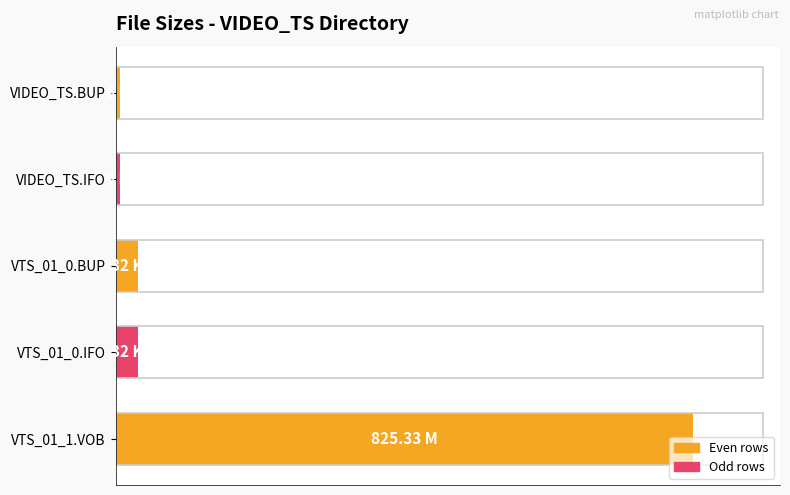

Are the bars grouped side by side (vs. stacked)?

No